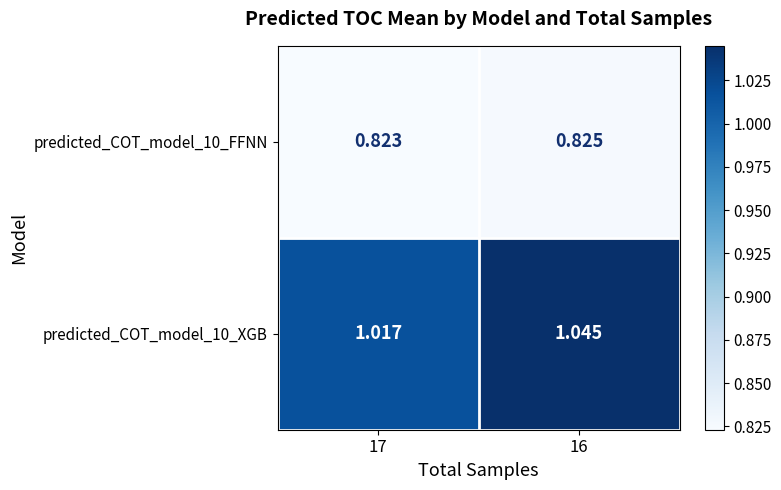

What is the total value across all series at 16?

1.9